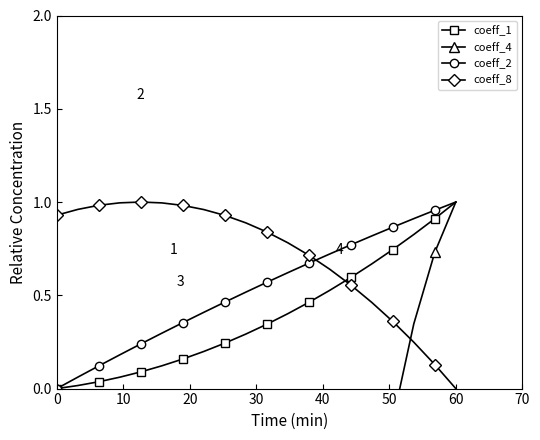

True or false: coeff_1 has a value of 1.4 at 60.

False